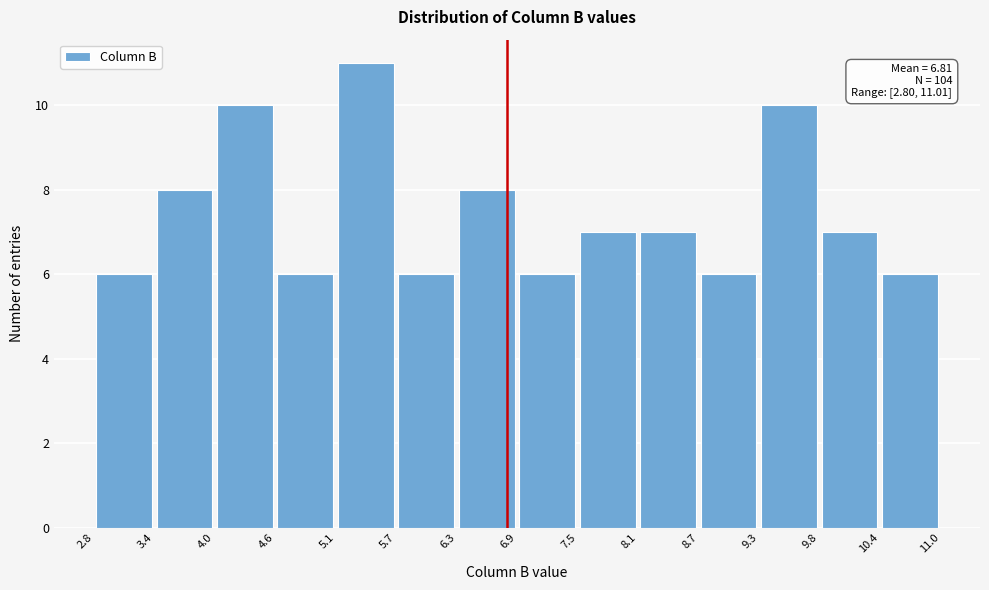

Which range on the x-axis has the tallest bar?

5.1 to 5.7